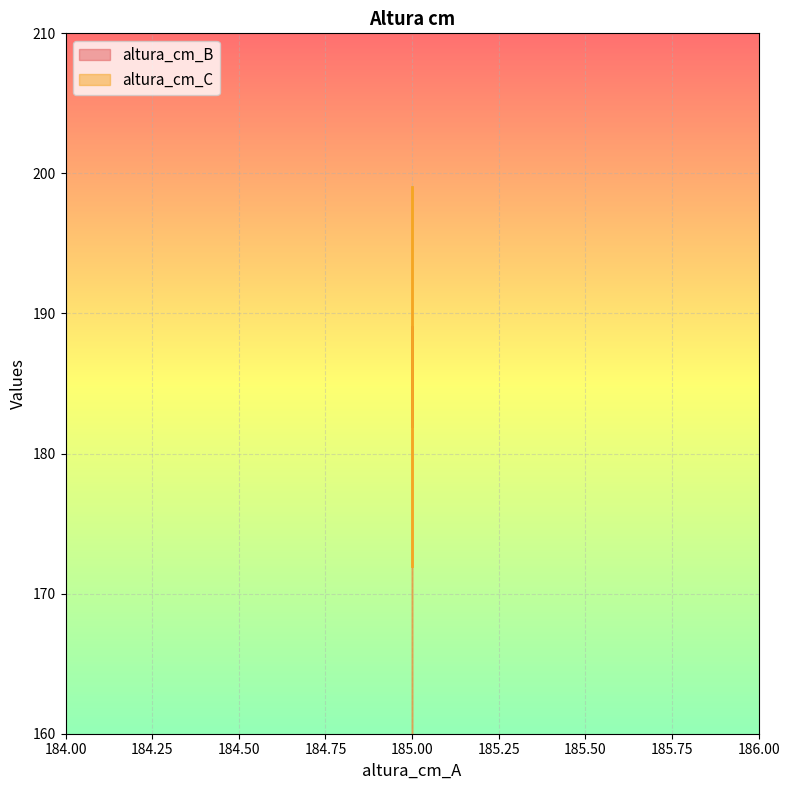

What is the sum of the altura_cm_C values at 185 and 185?

352